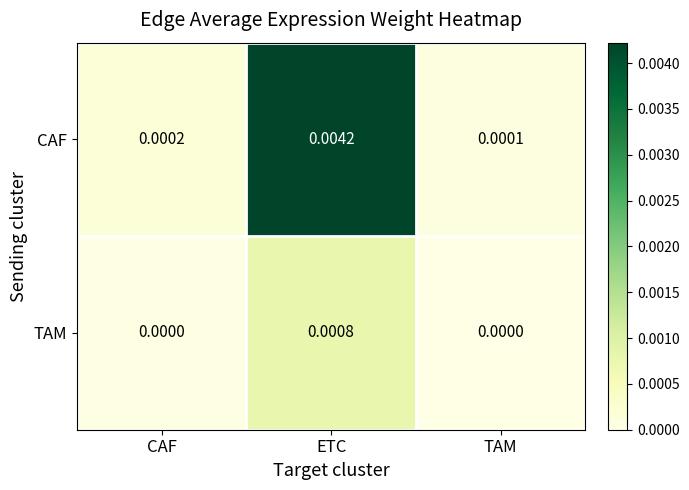

List the series in order of their peak value, highest first.

CAF, TAM